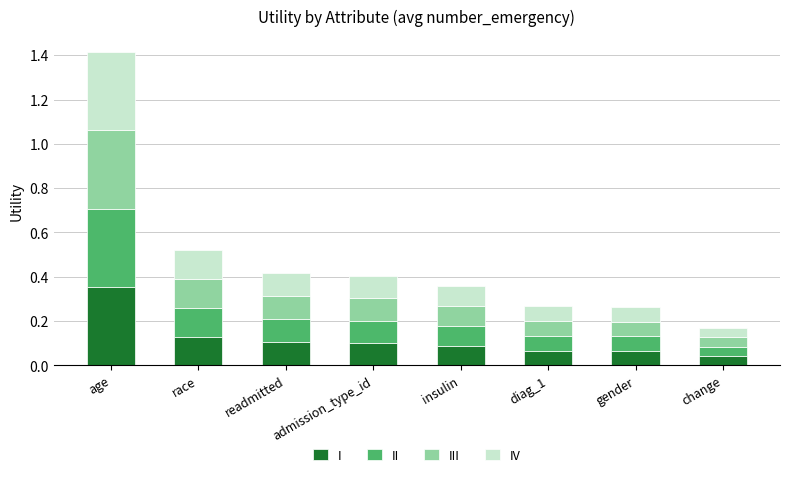

At which category is the sum across all series the highest?

age